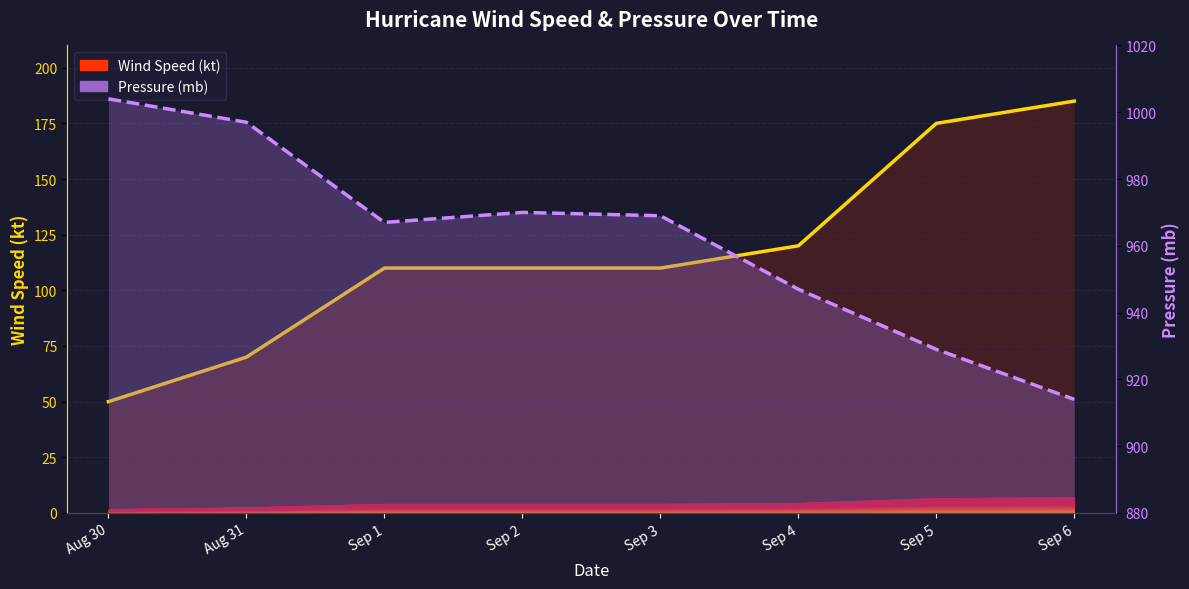

True or false: Wind (kt) and Pressure (mb) cross at least once.

False